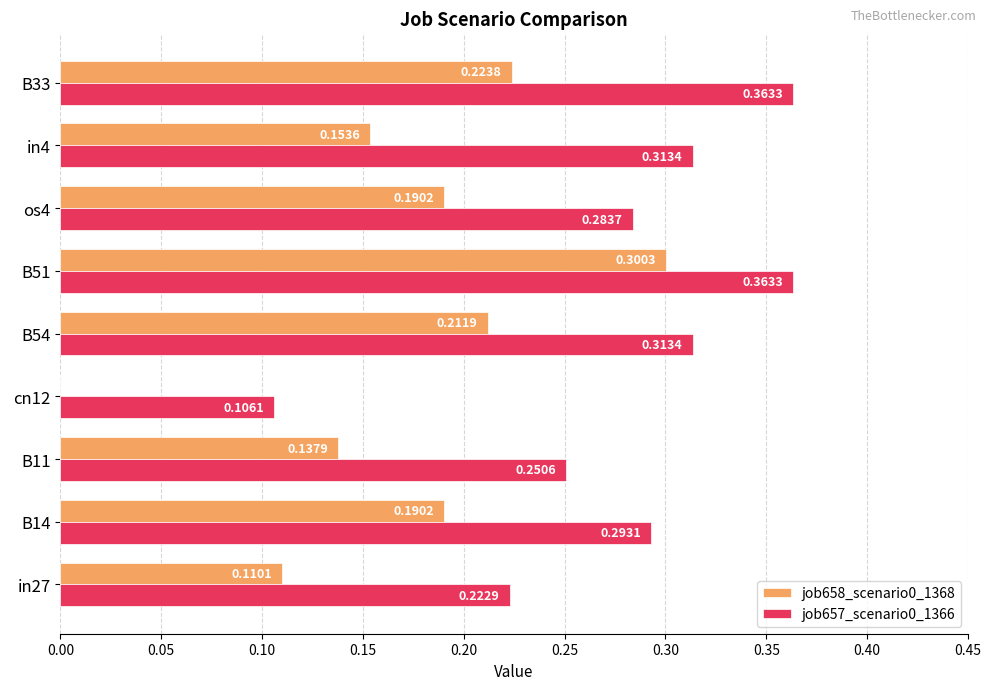

Between B14 and B54, which series saw the biggest shift?

job658_scenario0_1368